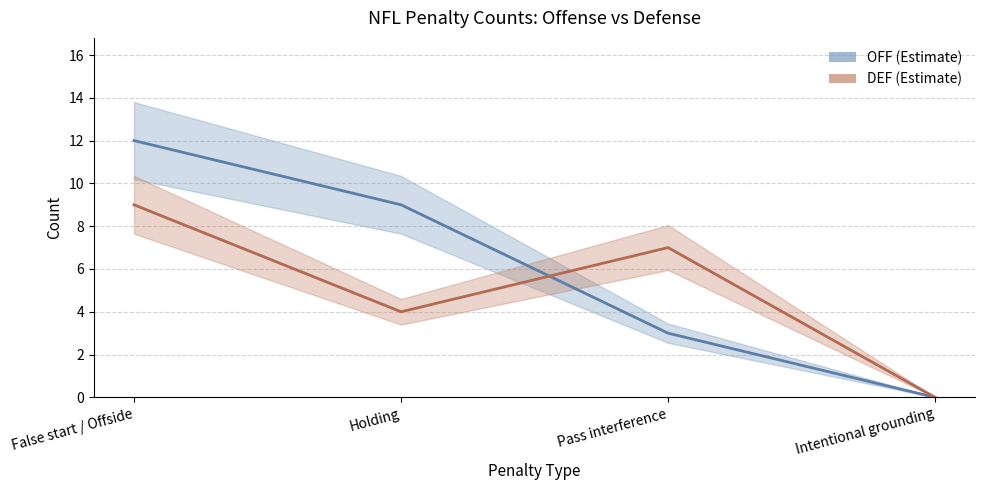

How many times do OFF and DEF cross each other?

1